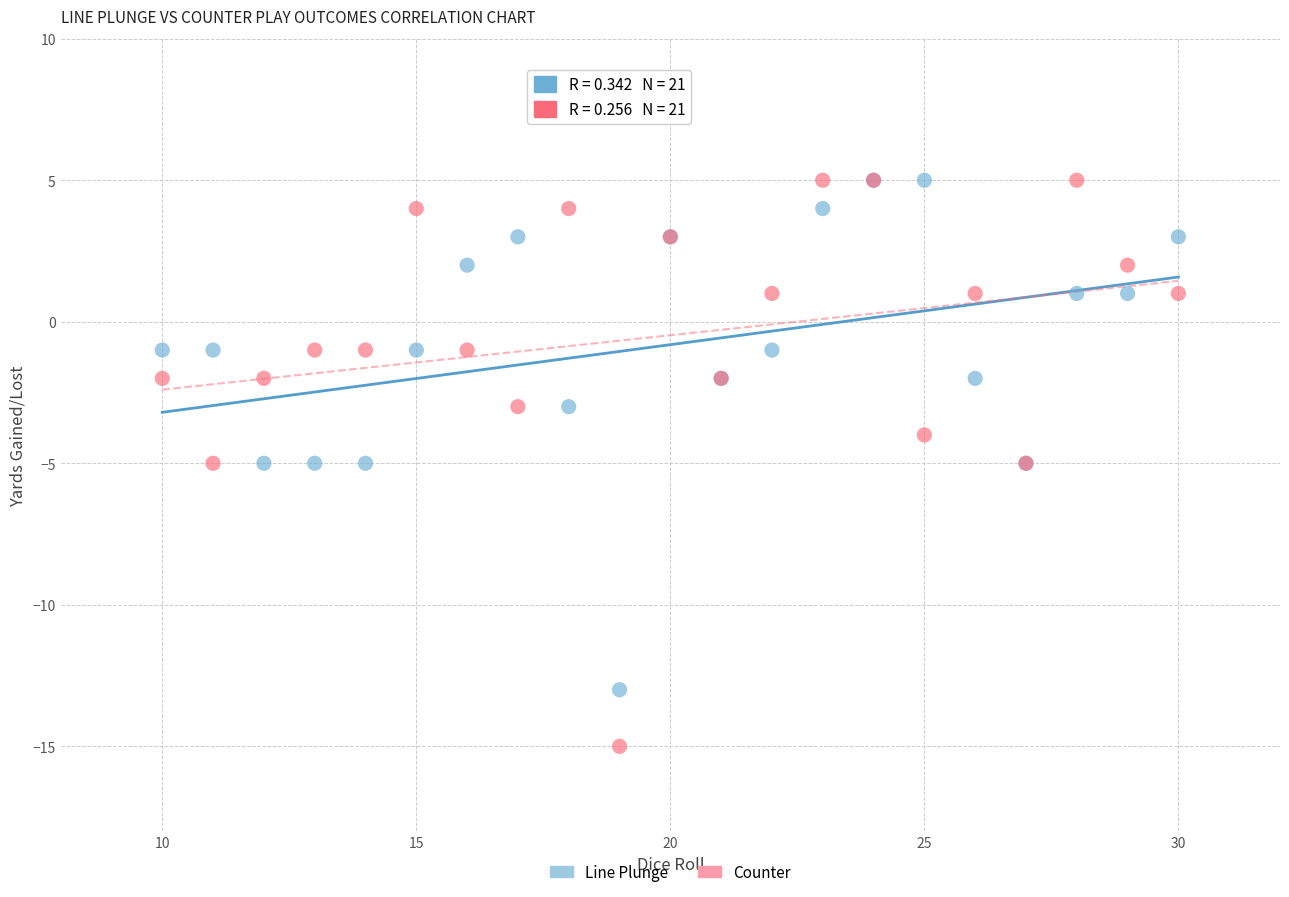

Which series has the largest Y range (max minus min)?

Counter